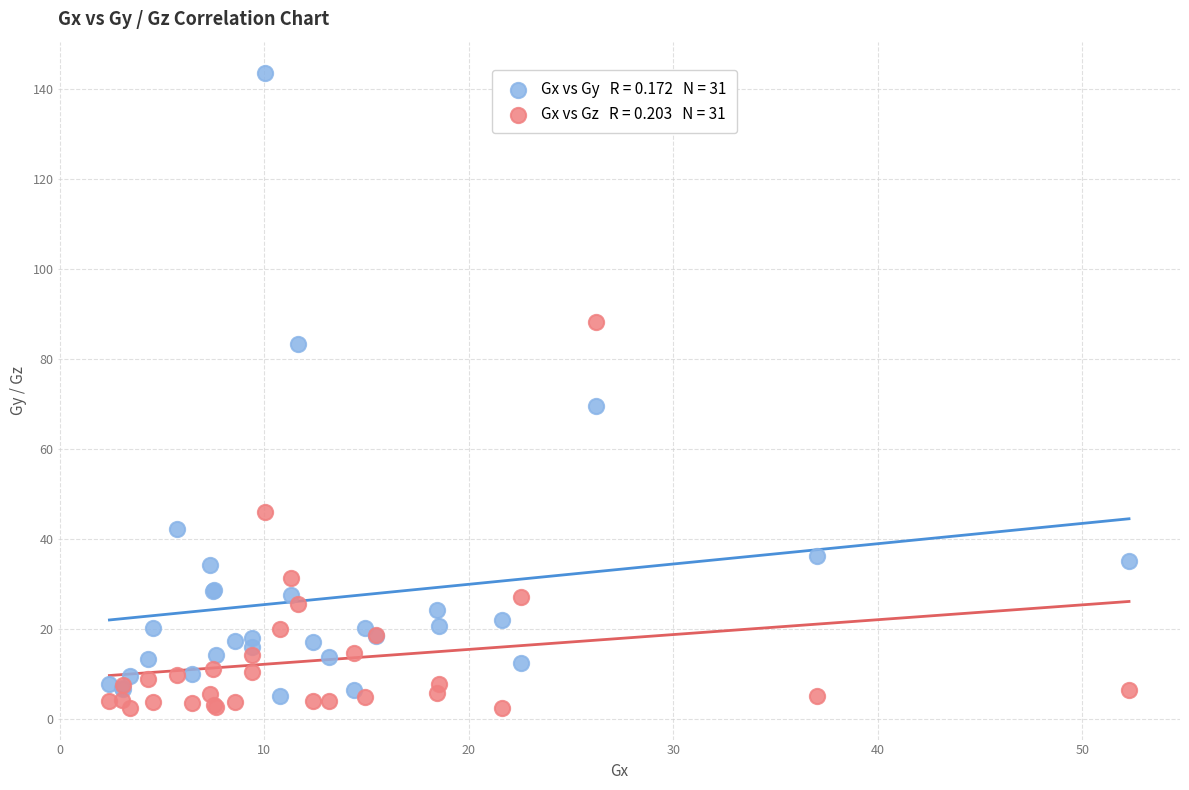

Across all series, what Y value is closest to 72?

69.5